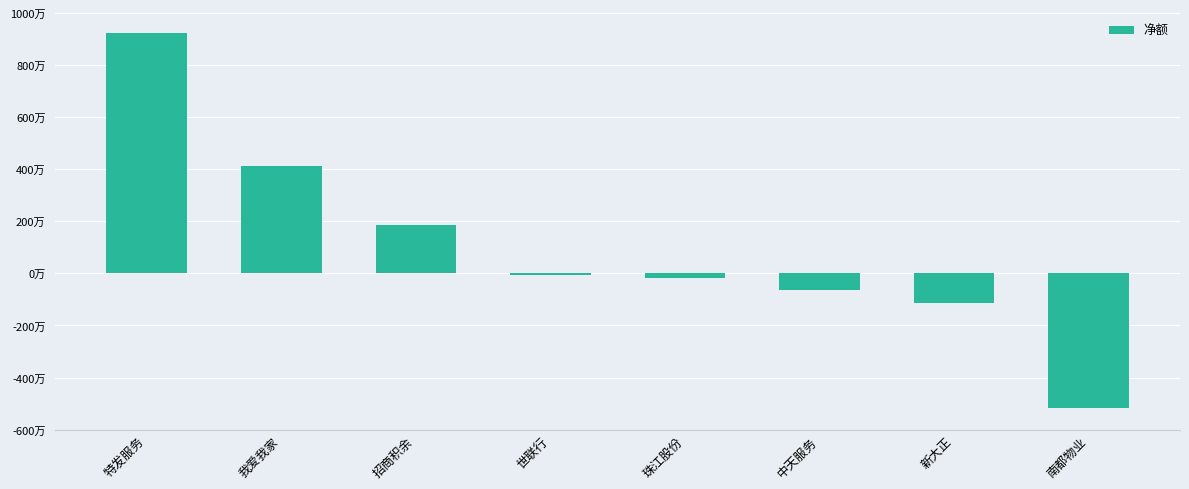

At which label does the data first exceed -62165?

特发服务